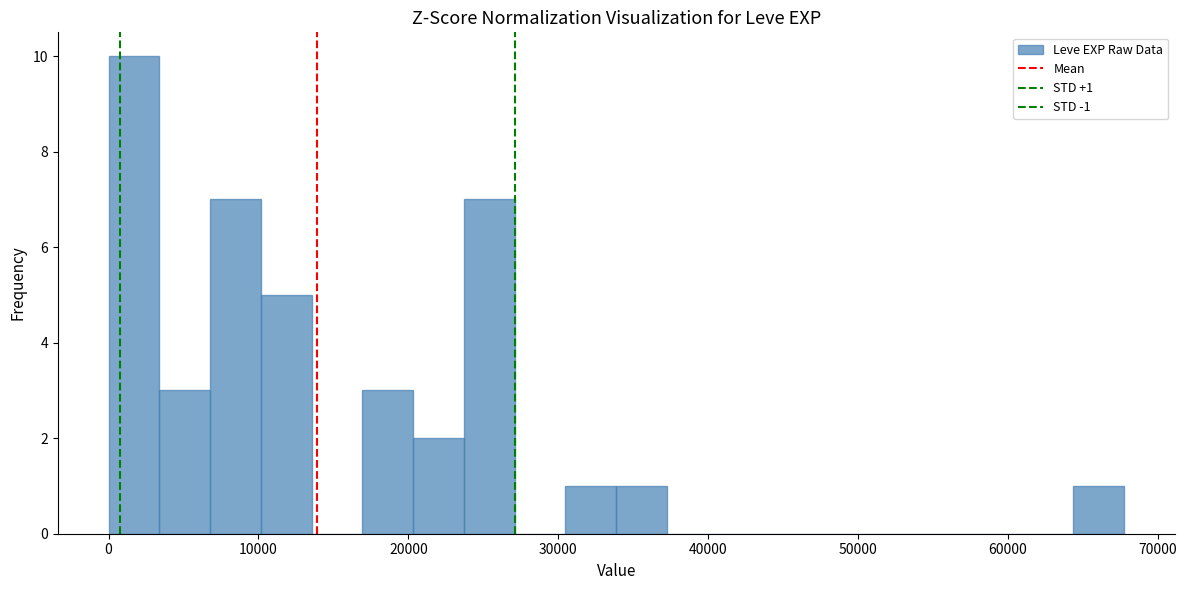

Around what value on the x-axis is the tallest bar? Give the approximate position of its centre, as read against the axis.

2000